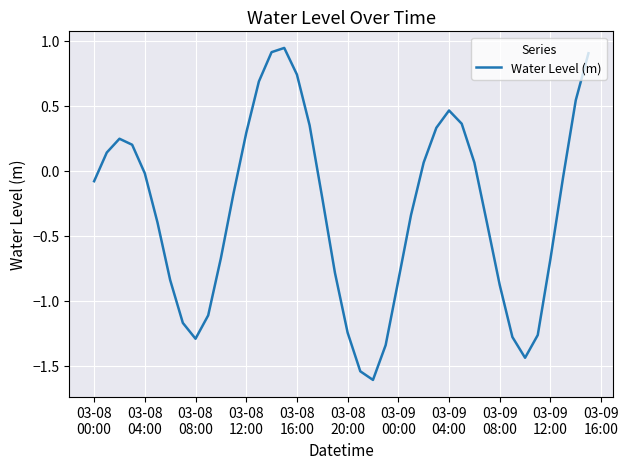

What is the difference between the maximum and minimum values?

2.6